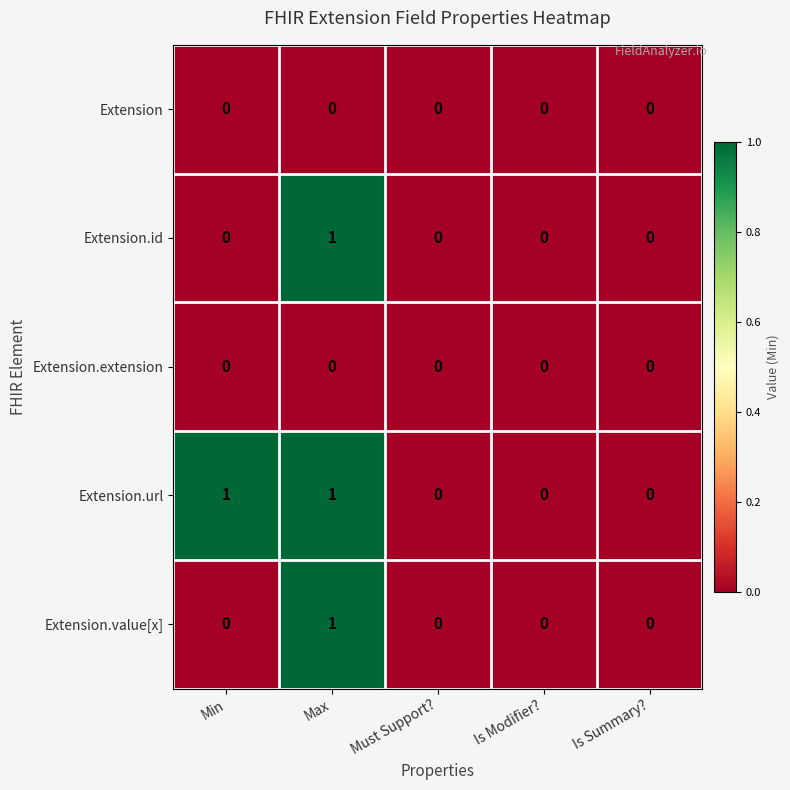

True or false: Extension.extension has a value of 0 at Max.

True